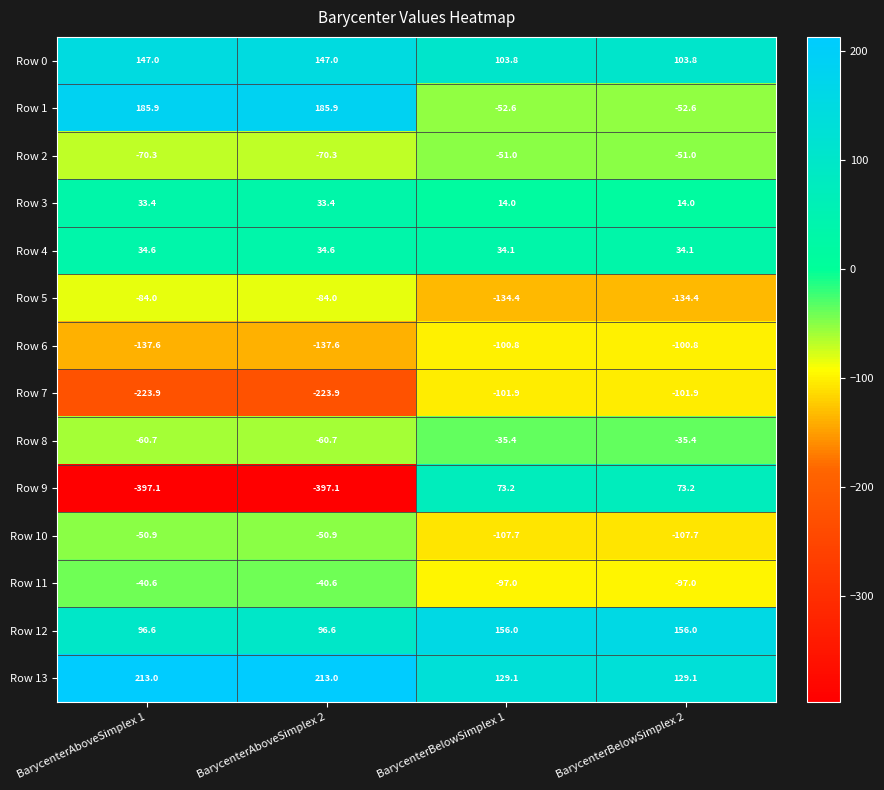

What is the average value of the Row 3 series?

23.7